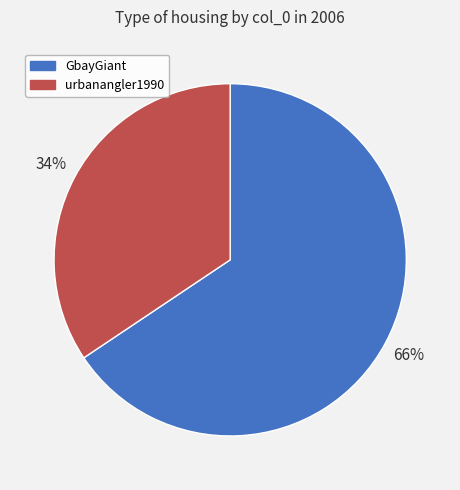

Which slice represents more than half of the pie?

GbayGiant